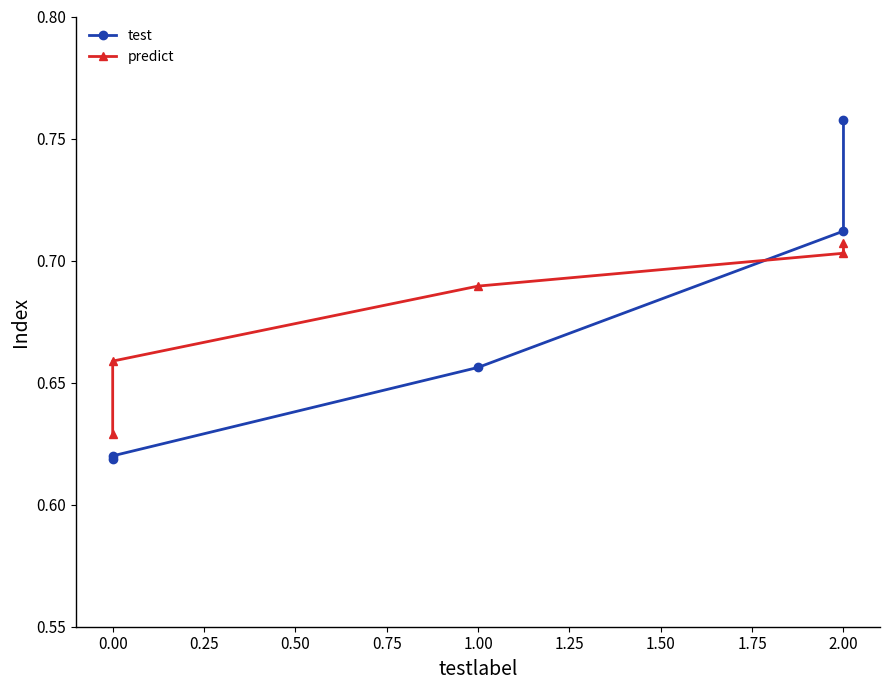

How many lines are shown in the chart?

2